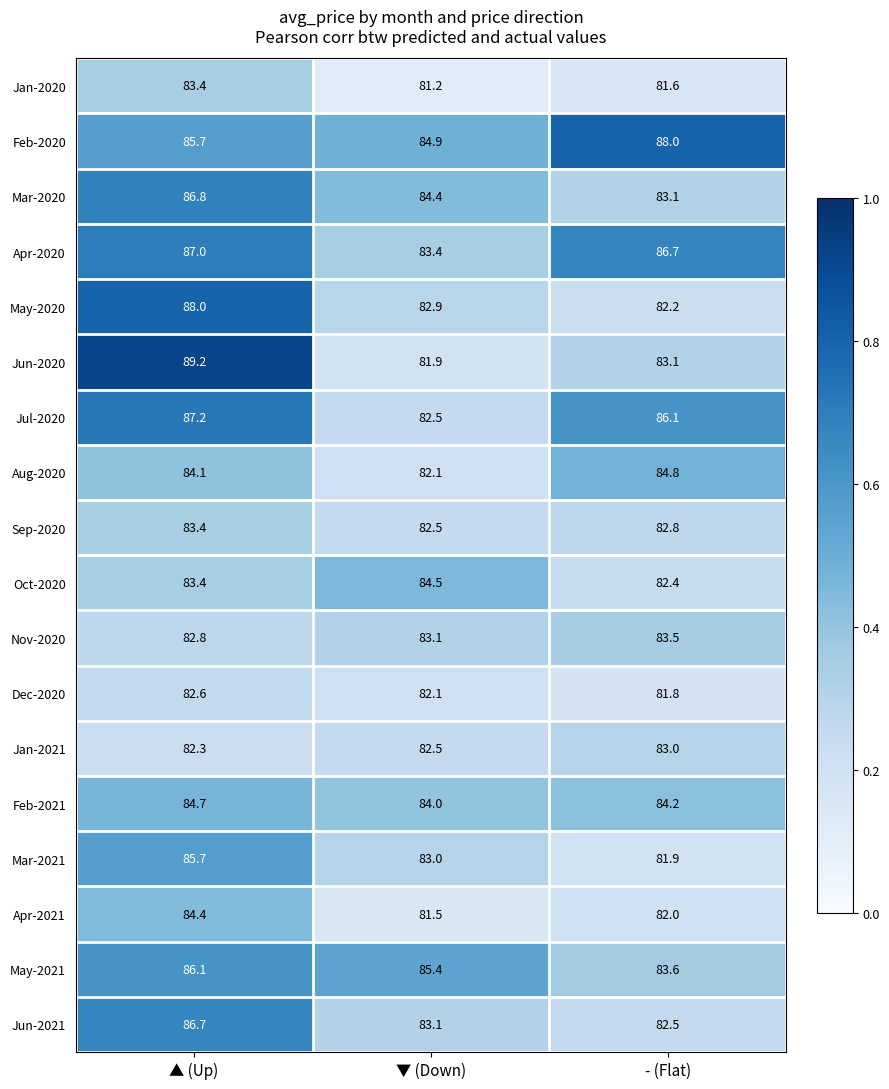

Where is Apr-2021 nearest to the value 82?

- (Flat)